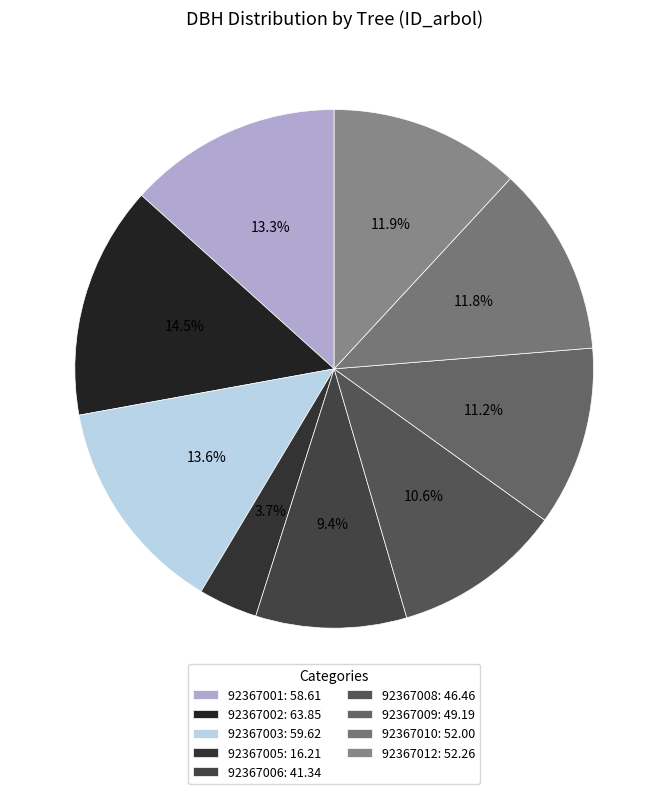

To the nearest percent, what is the combined percentage of 92367006 and 92367009?

21%